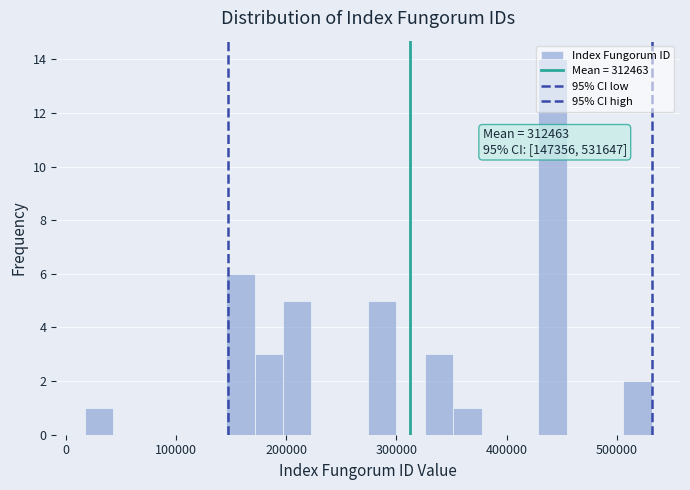

Around what value on the x-axis is the tallest bar? Give the approximate position of its centre, as read against the axis.

440000